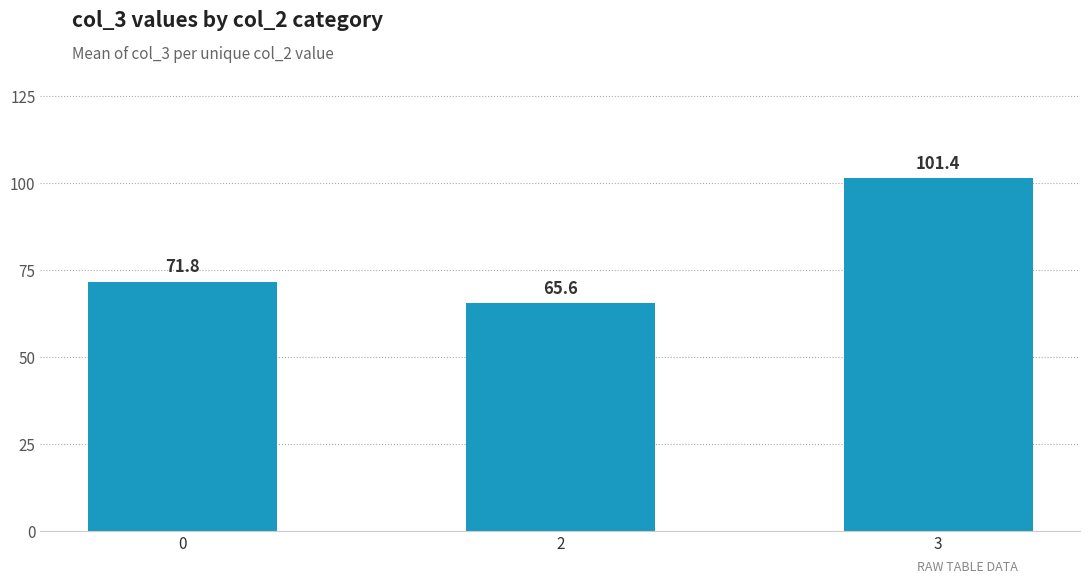

Reading right to left, extract all data points from this chart.

3=101.4	2=65.6	0=71.8